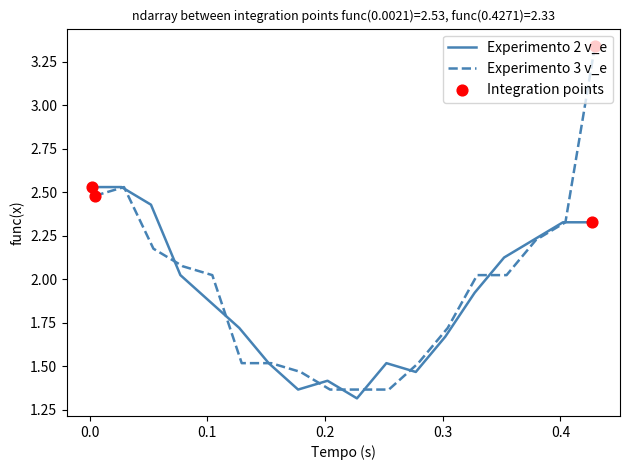

Which series contains the highest Y value?

Experimento 3 v_e